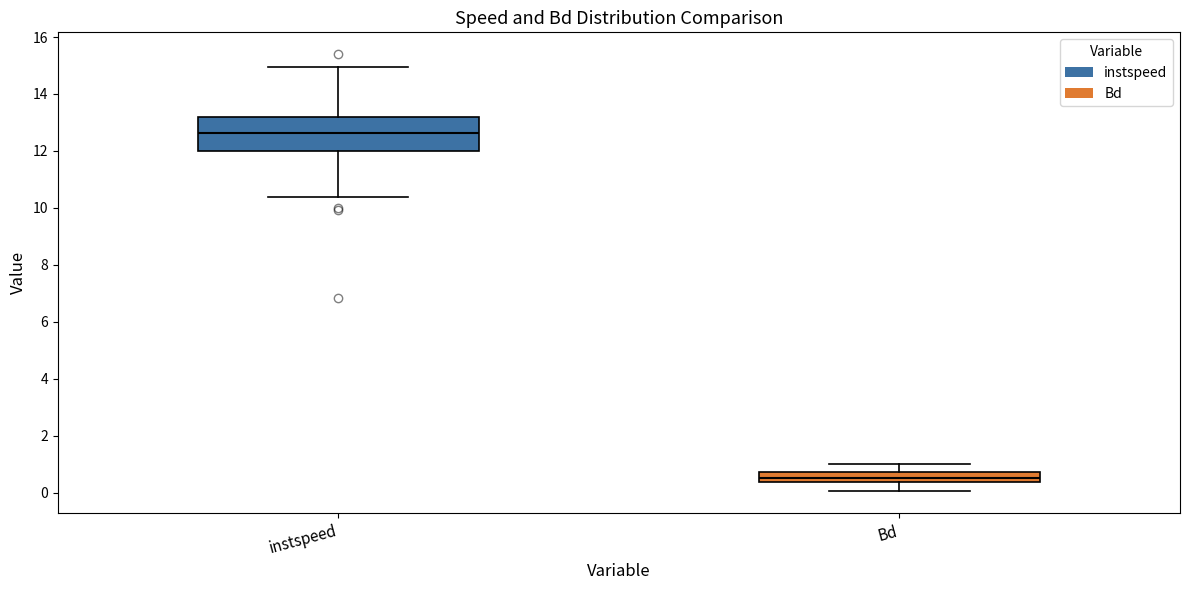

Reading left to right, transcribe this box plot: for each box, give where its median line is, the range the box spans, and where its two whiskers end, as read against the y-axis. The values are not printed on the chart, so give them approximately, as read against the axis.

instspeed: median 12.6, box 12.0 to 13.2, whiskers 10.4 to 15.0
Bd: median 0.6, box 0.4 to 0.8, whiskers 0.0 to 1.0